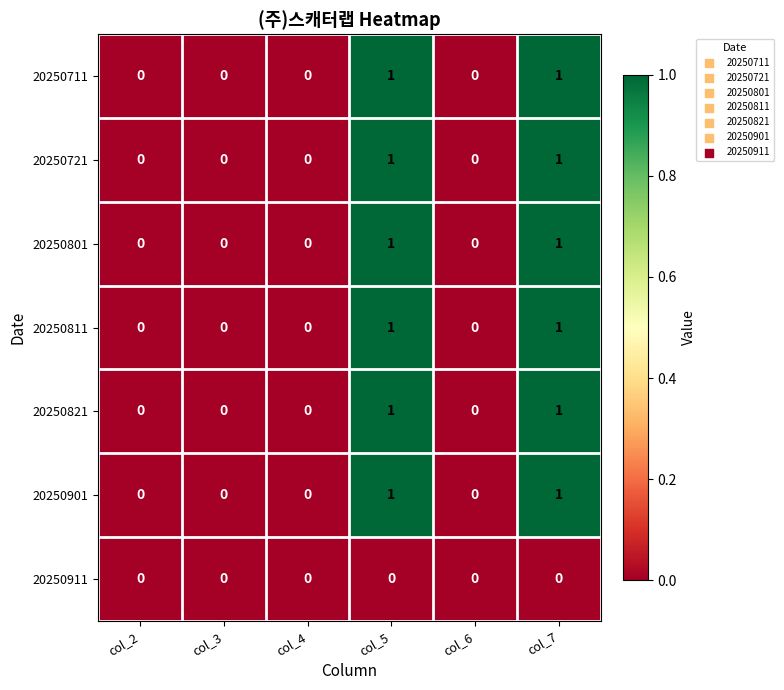

How many data points does each series have?

6